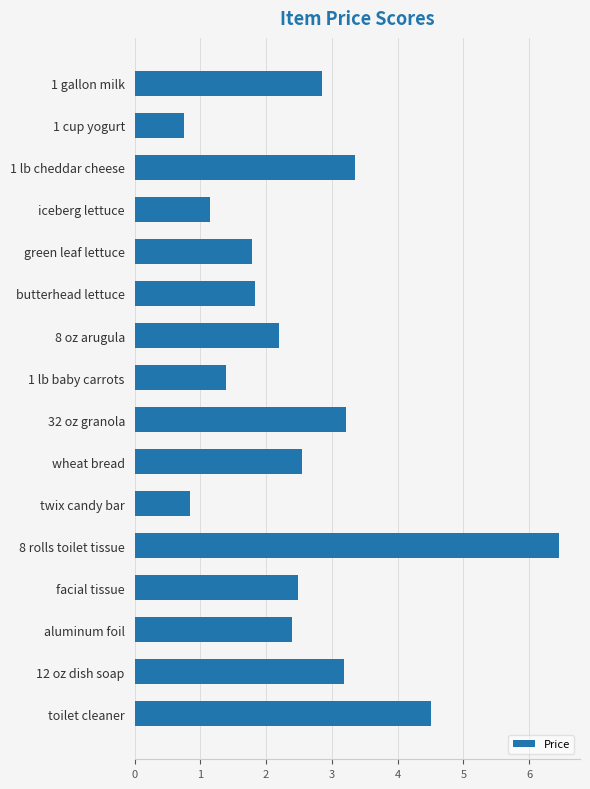

What is the sum of all values?

40.9